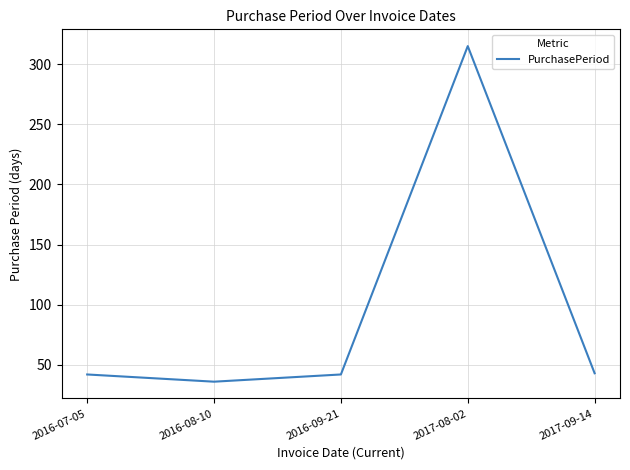

True or false: there are more than 2 points higher than both neighbors.

False